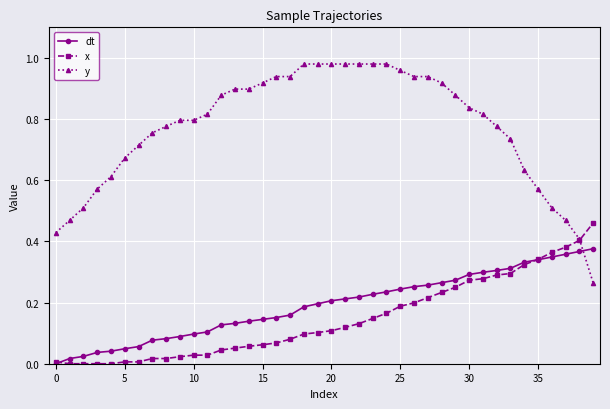

Rank the series by their maximum value, from highest to lowest.

y, x, dt